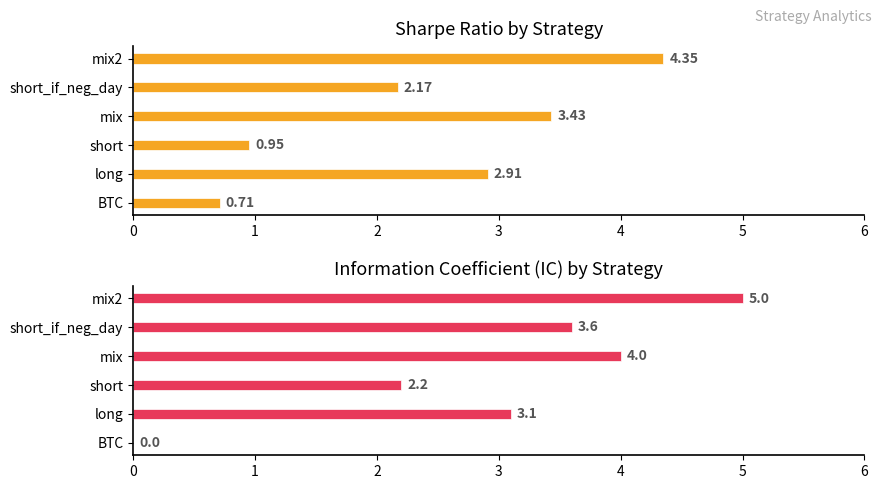

What is the value of the sharpe bar at the 4th from the left?

3.4